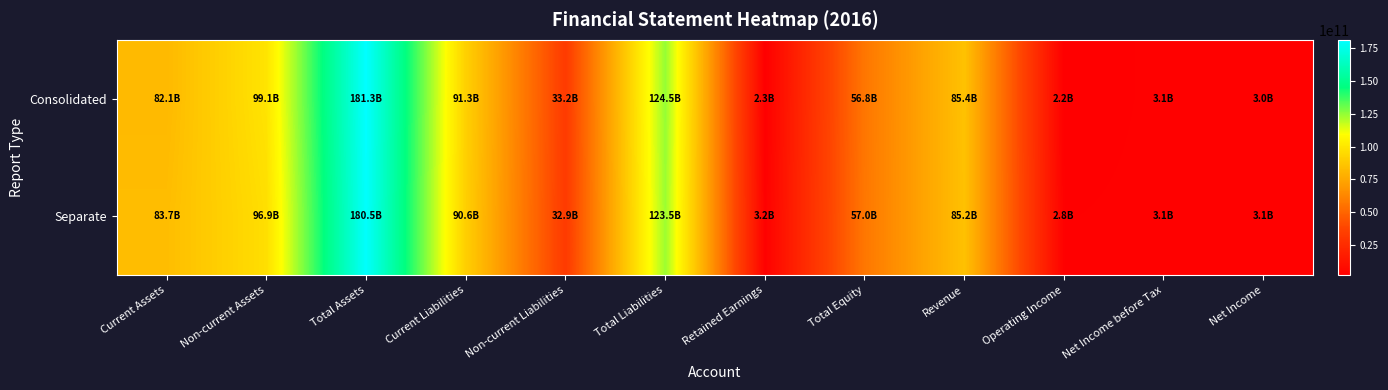

At which category is the sum across all series the highest?

Total Assets